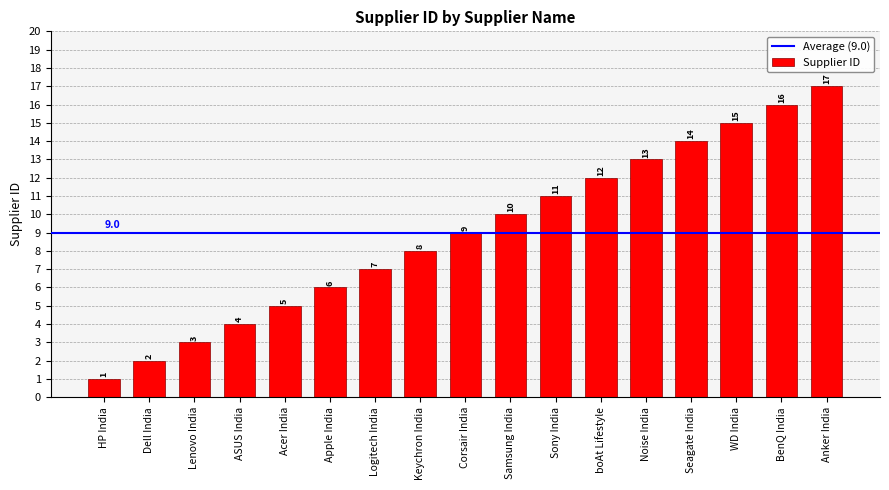

Reading right to left, transcribe all the data shown in this chart.

17	16	15	14	13	12	11	10	9	8	7	6	5	4	3	2	1